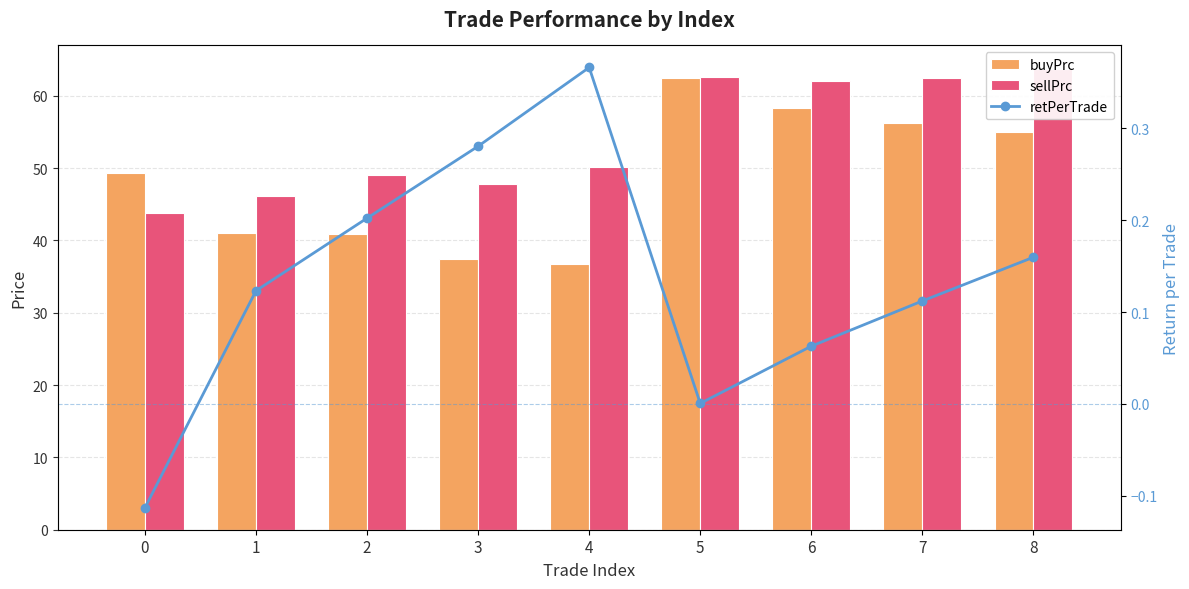

How many values in retPerTrade are above zero?

8